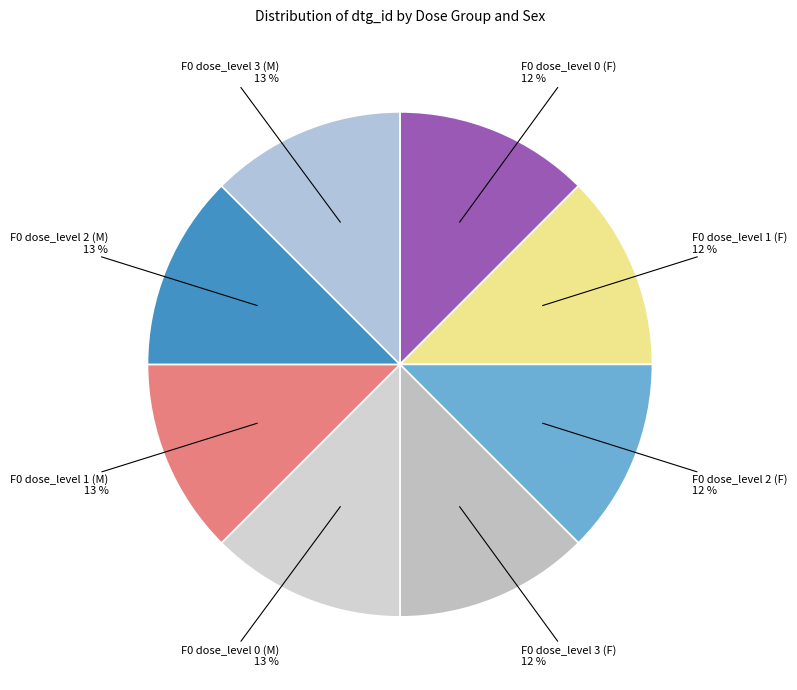

How many segments does this pie chart have?

8